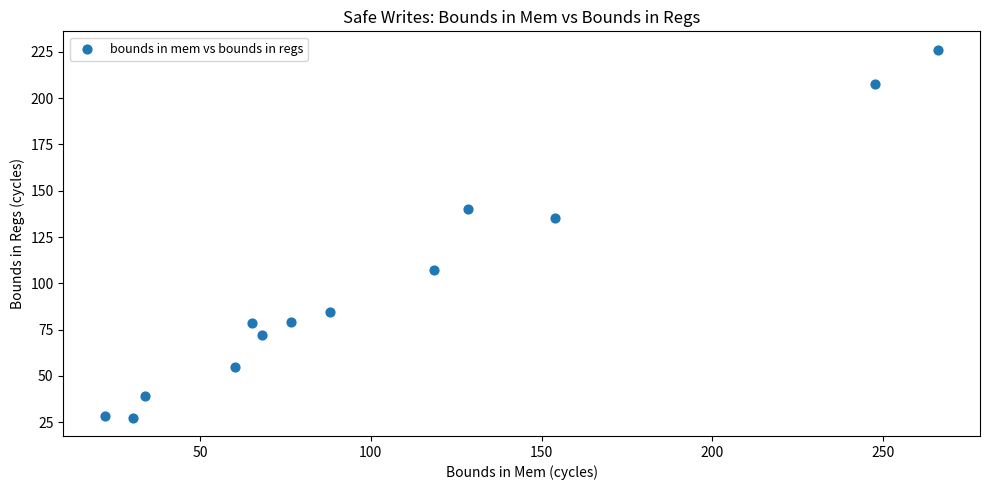

What is the range of X values (max minus min)?

243.9